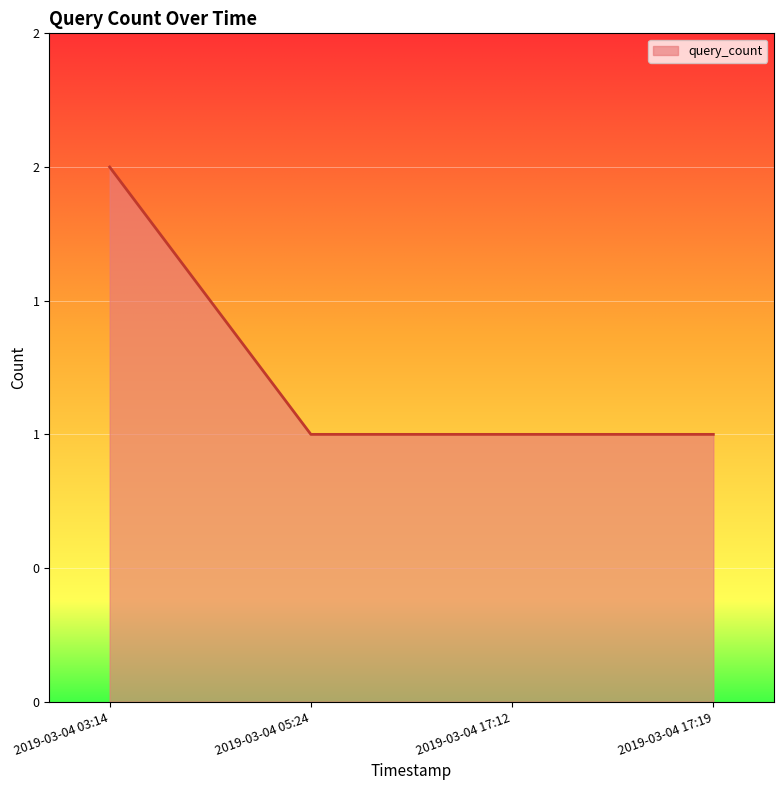

What position from the right is 2019-03-04 17:19?

1